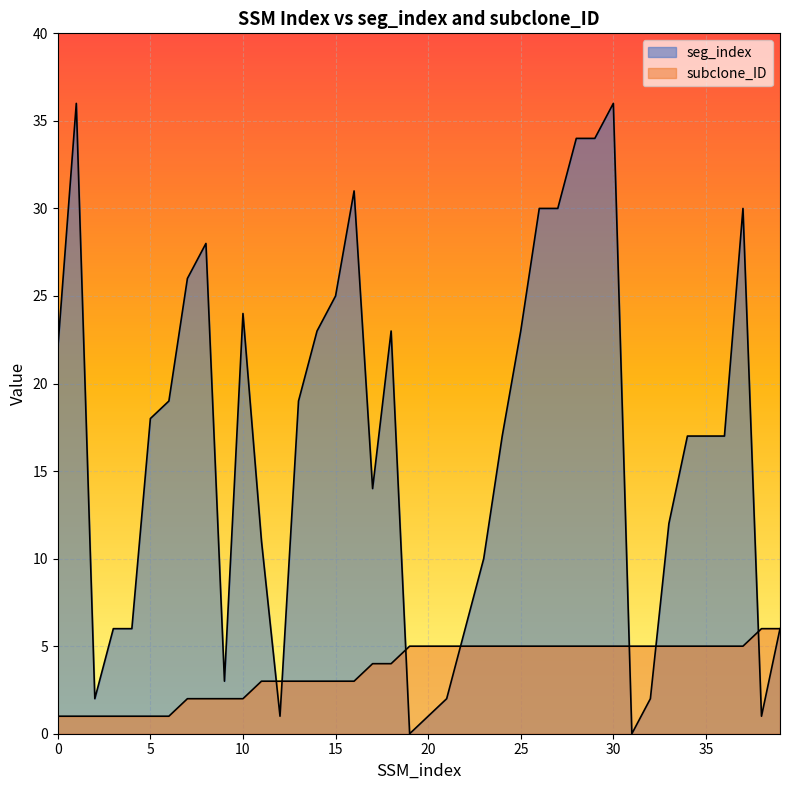

True or false: seg_index has a value of 1 at 20.

True